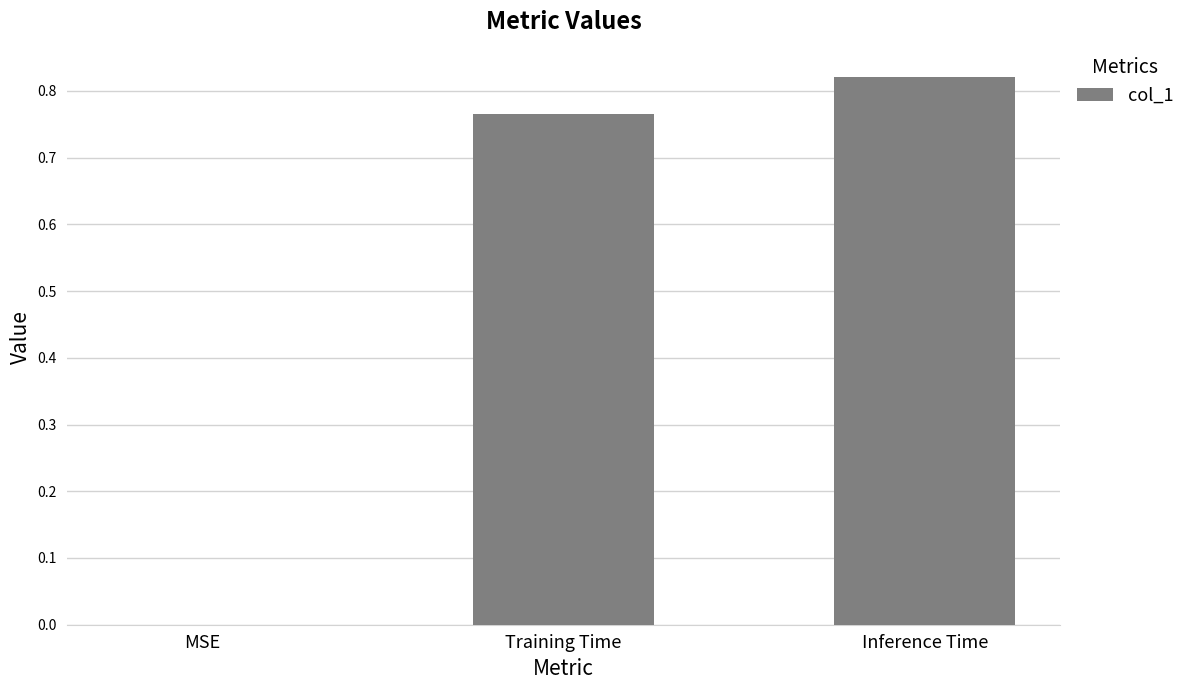

Which category has the highest value across all series?

Inference Time